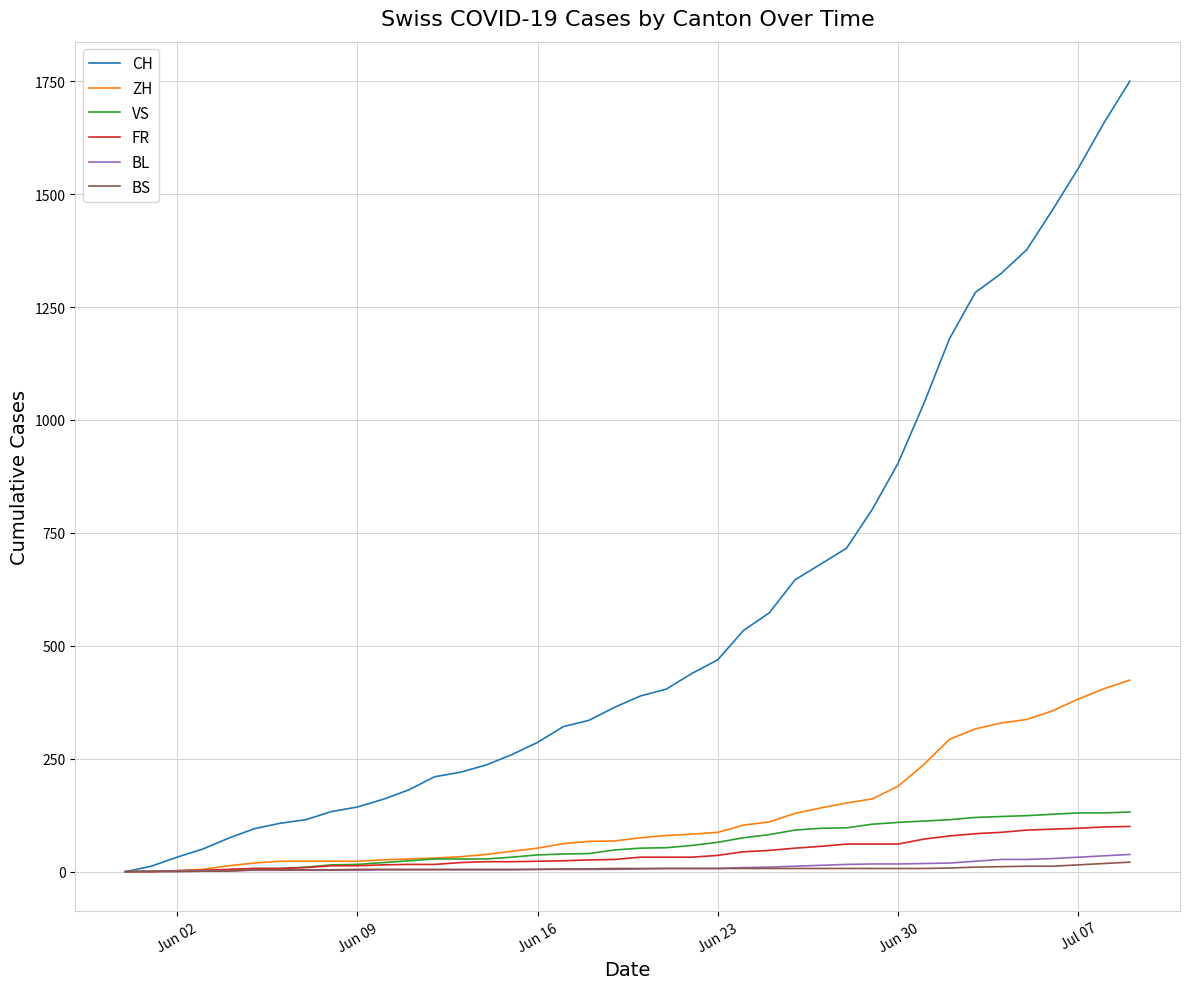

What is the highest value of the CH series?

1750